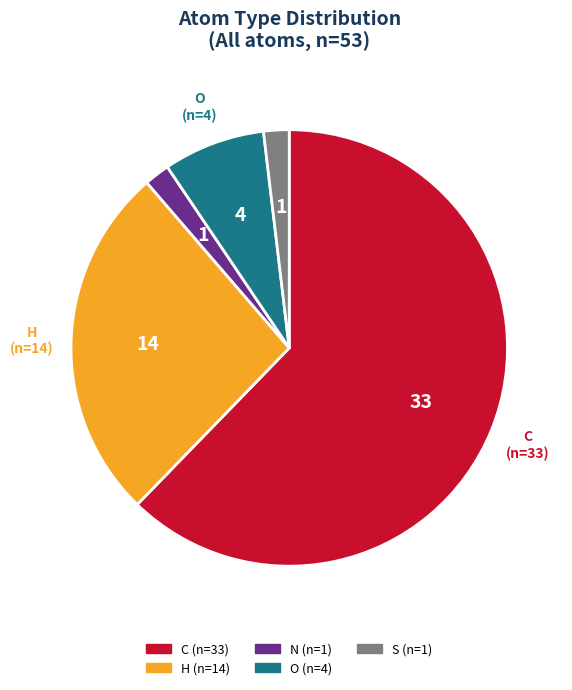

Is there a majority slice in this chart?

Yes